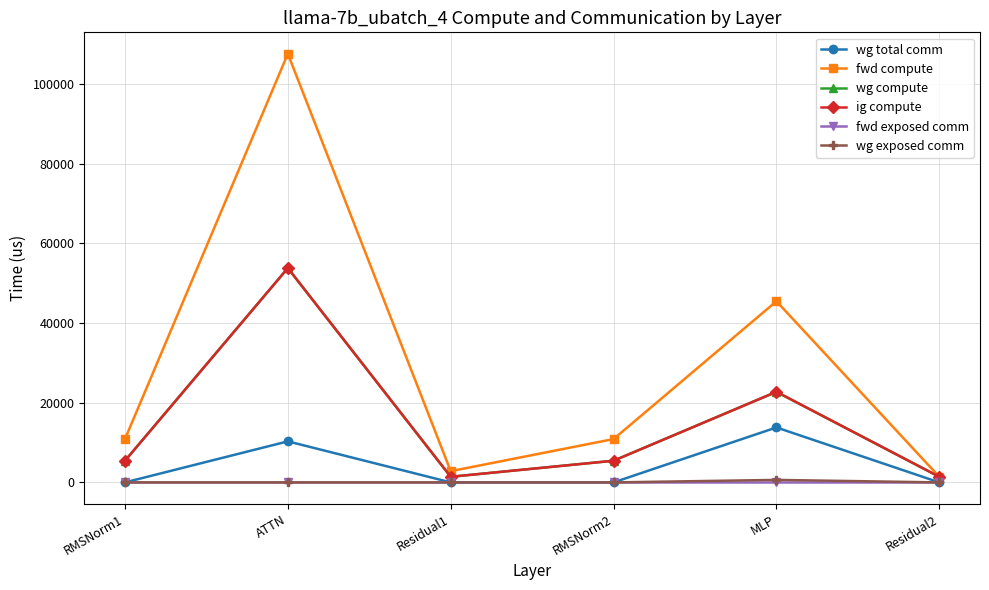

What is the label of the 3rd point from the left?

Residual1